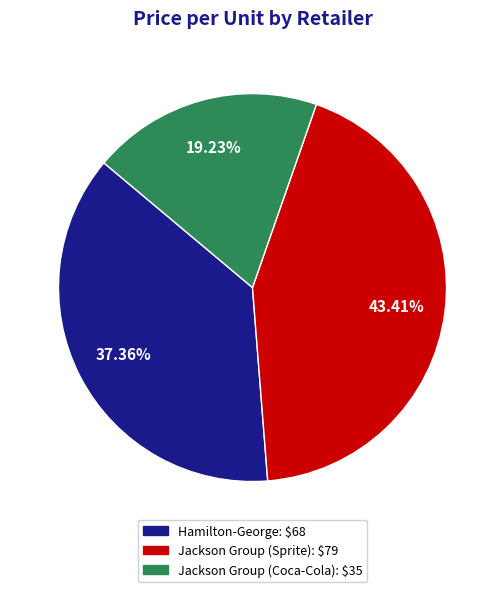

Combined, do Hamilton-George and Jackson Group (Coca-Cola) account for over 50%?

Yes